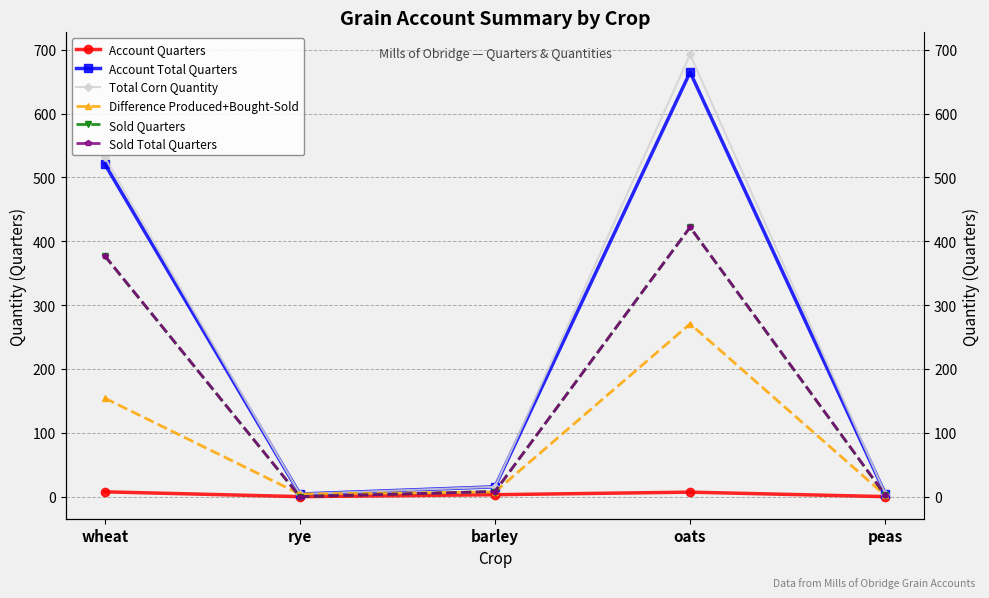

What is the difference between the highest and lowest values at rye?

4.0